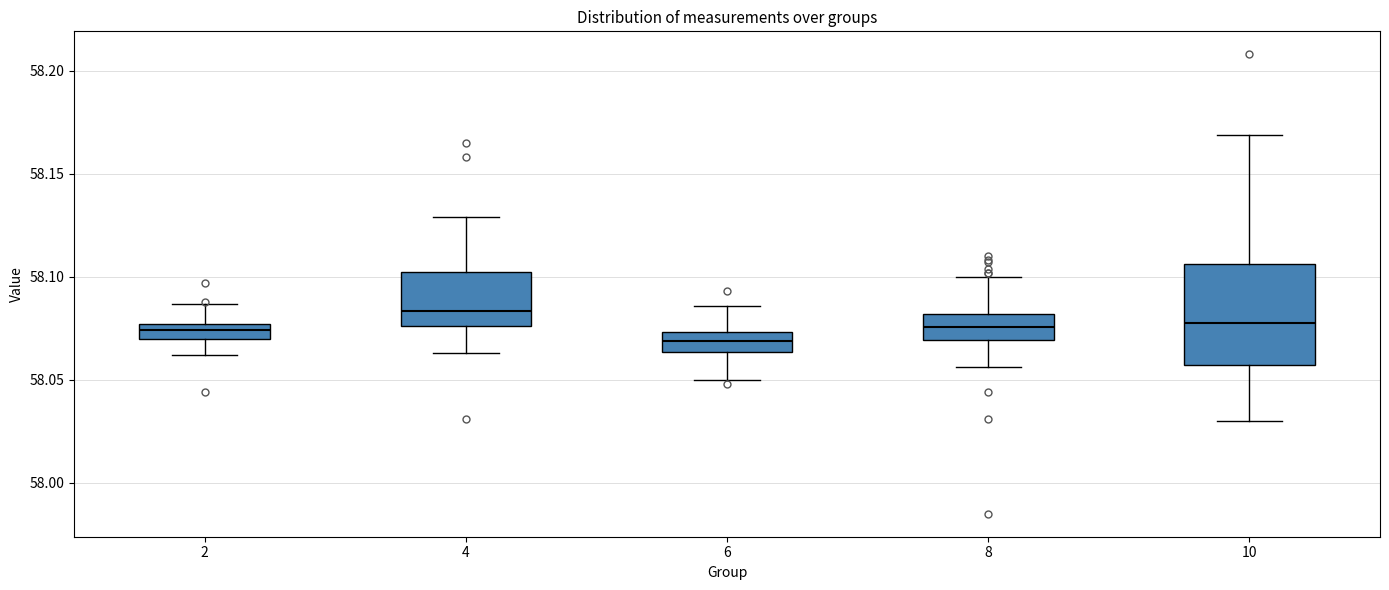

Comparing the boxes themselves (not the whiskers), which one is the tallest?

10